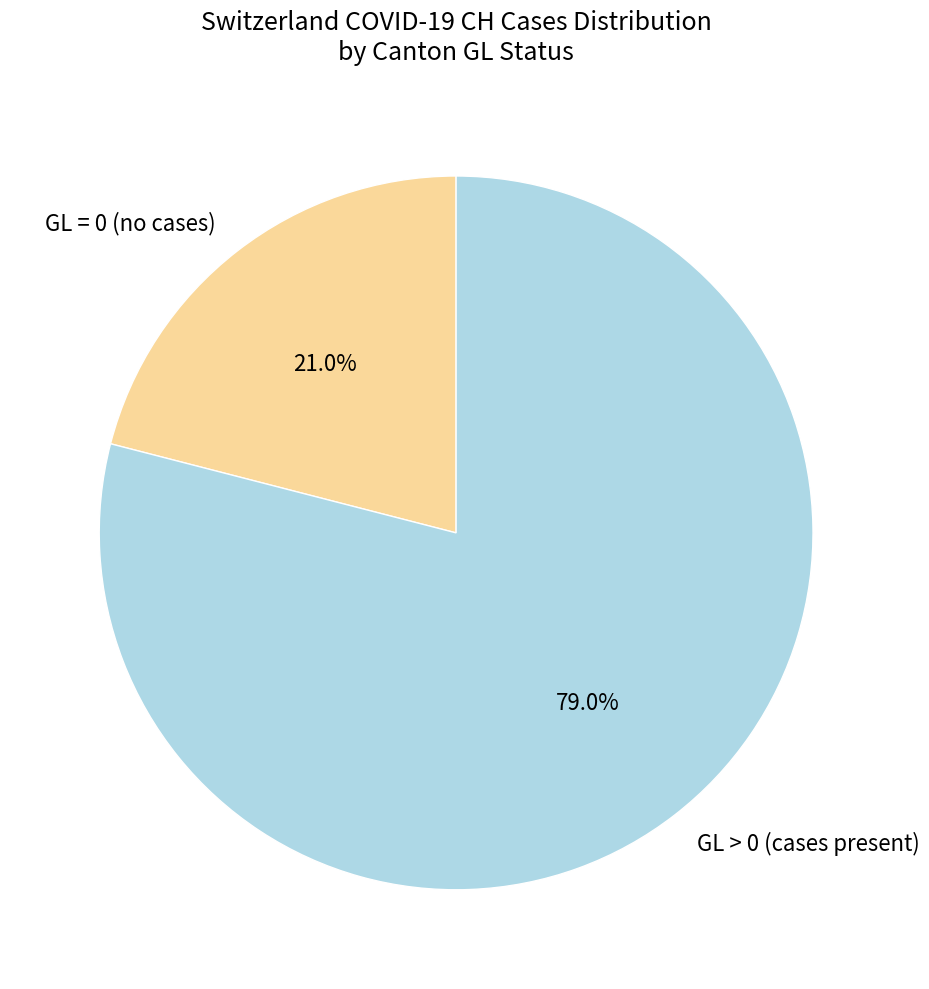

Between GL = 0 (no cases) and GL > 0 (cases present), which is larger?

GL > 0 (cases present)